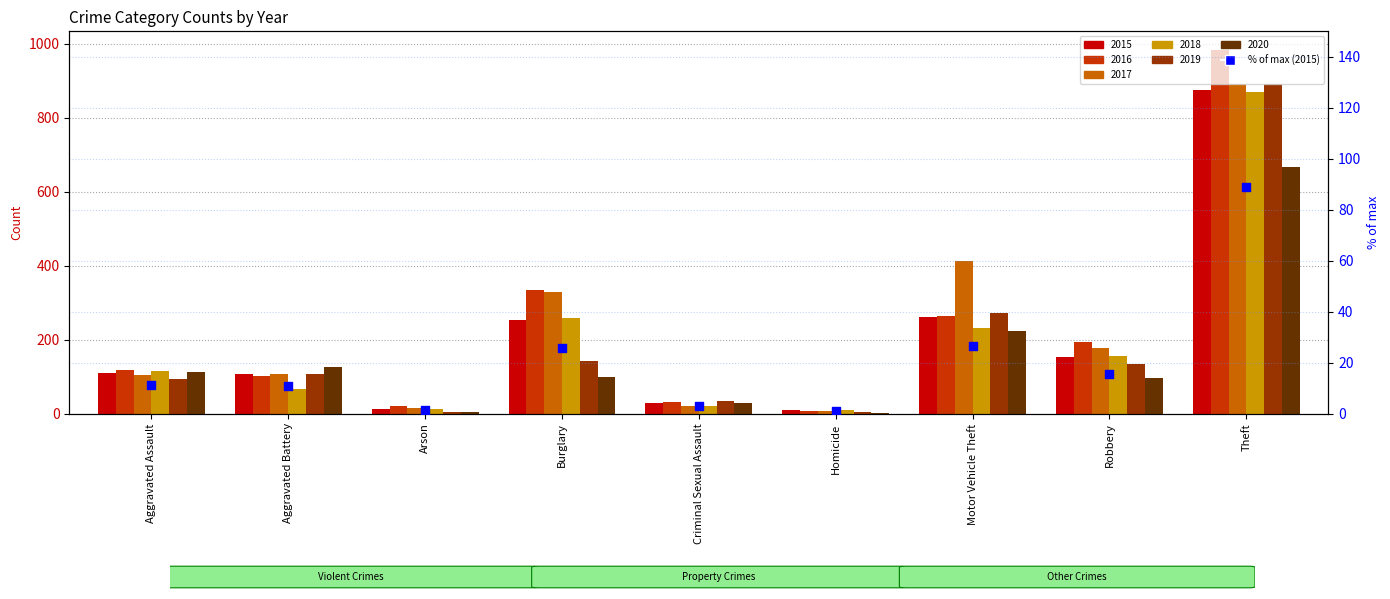

Approximately how many times larger is the value at Robbery compared to Burglary?

0.6